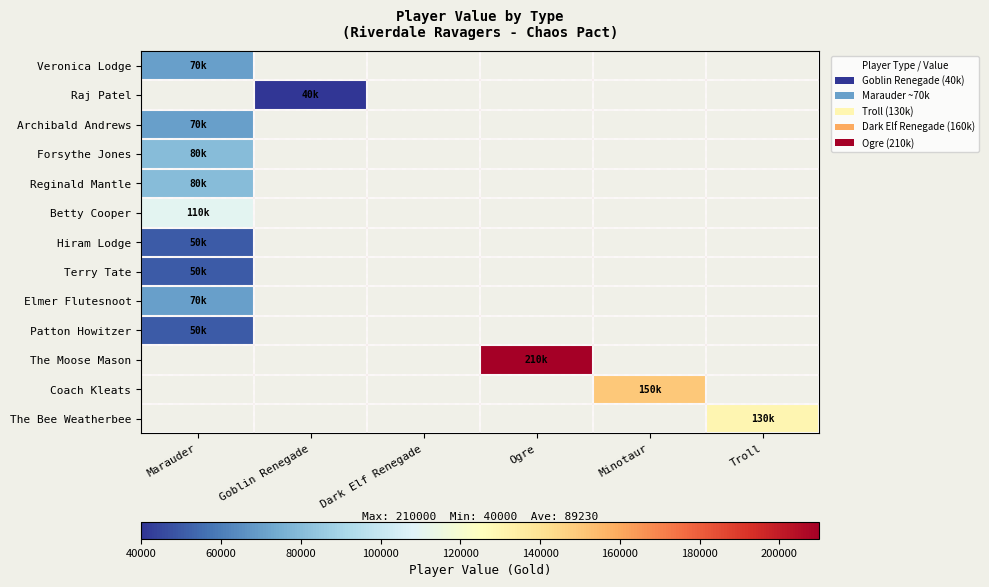

Between Goblin Renegade and Minotaur, which is larger?

Minotaur